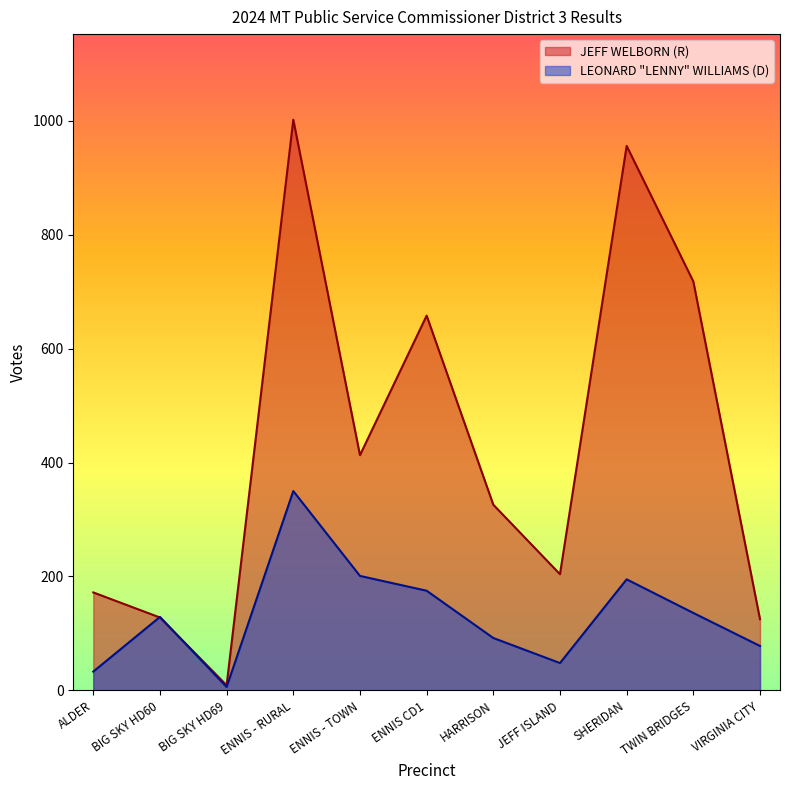

The JEFF WELBORN Republican series shows 9 at BIG SKY HD69. True or false?

True